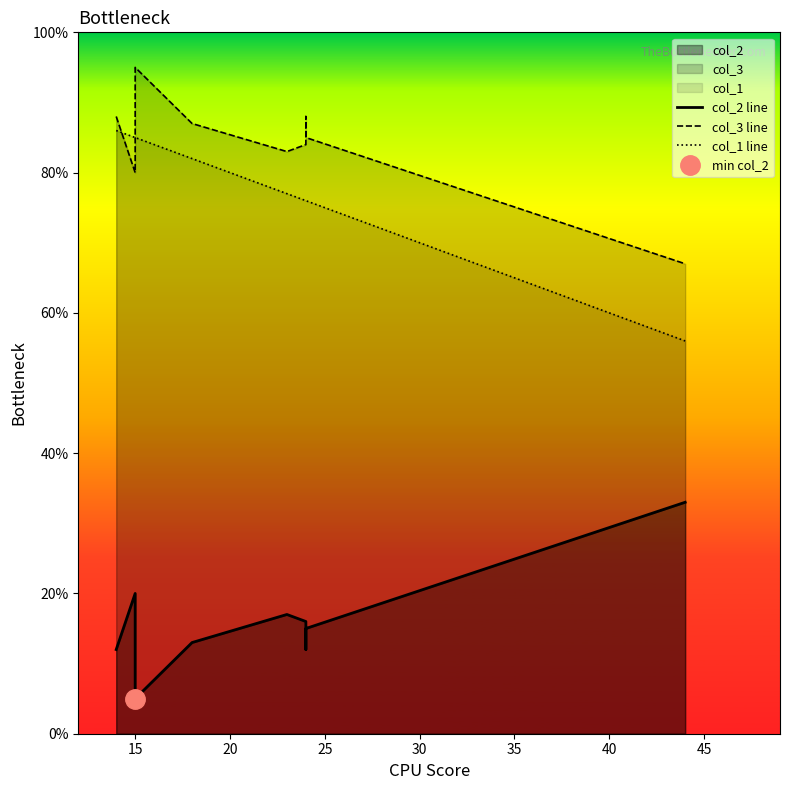

True or false: col_2 line and col_1 line cross at least once.

False